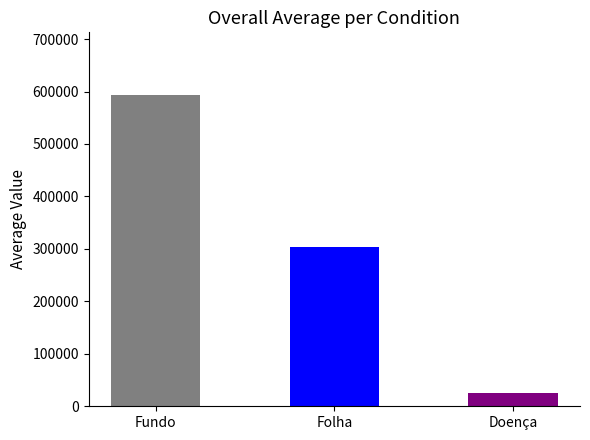

Is it true that the value at Folha is 147494.7?

False